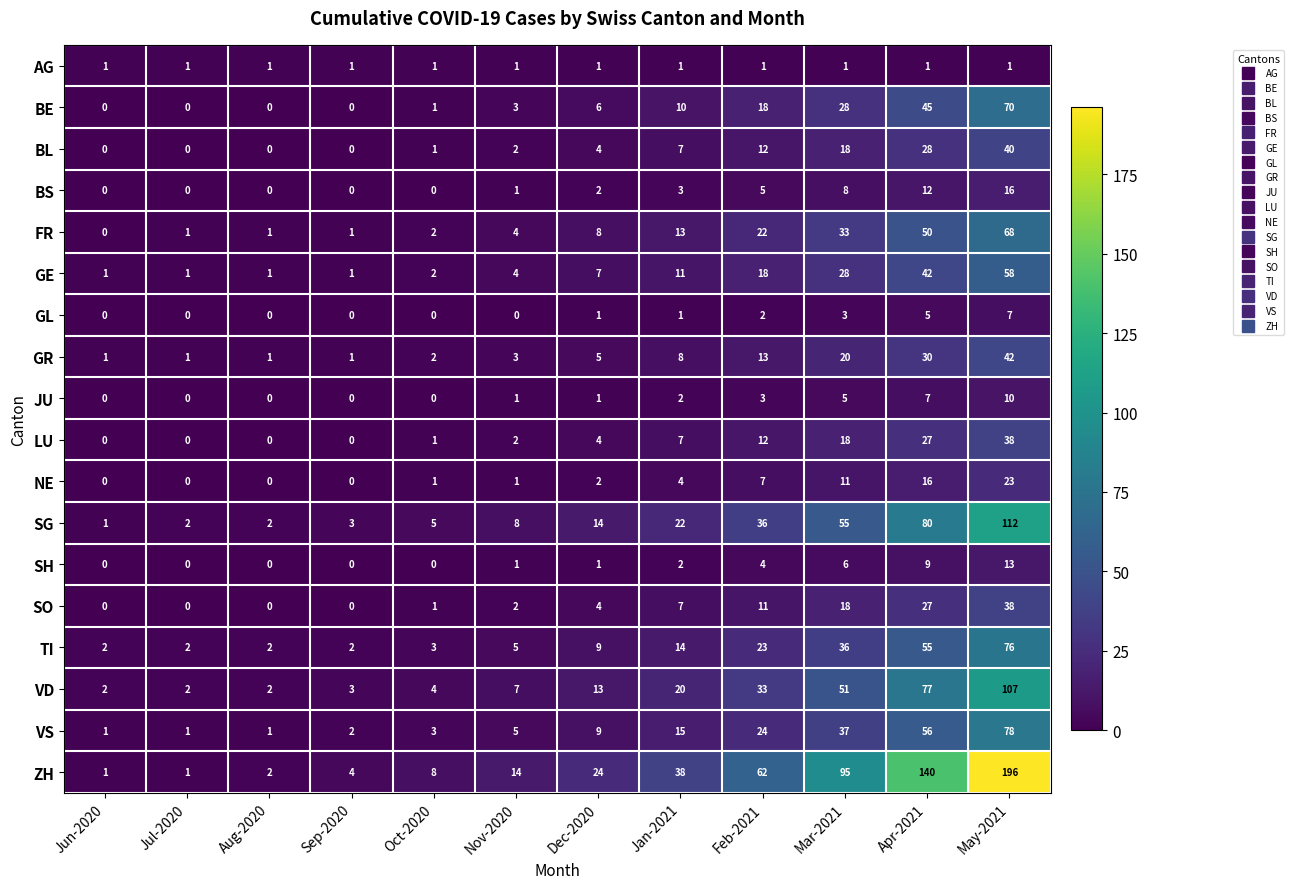

What is the greatest value displayed?

196